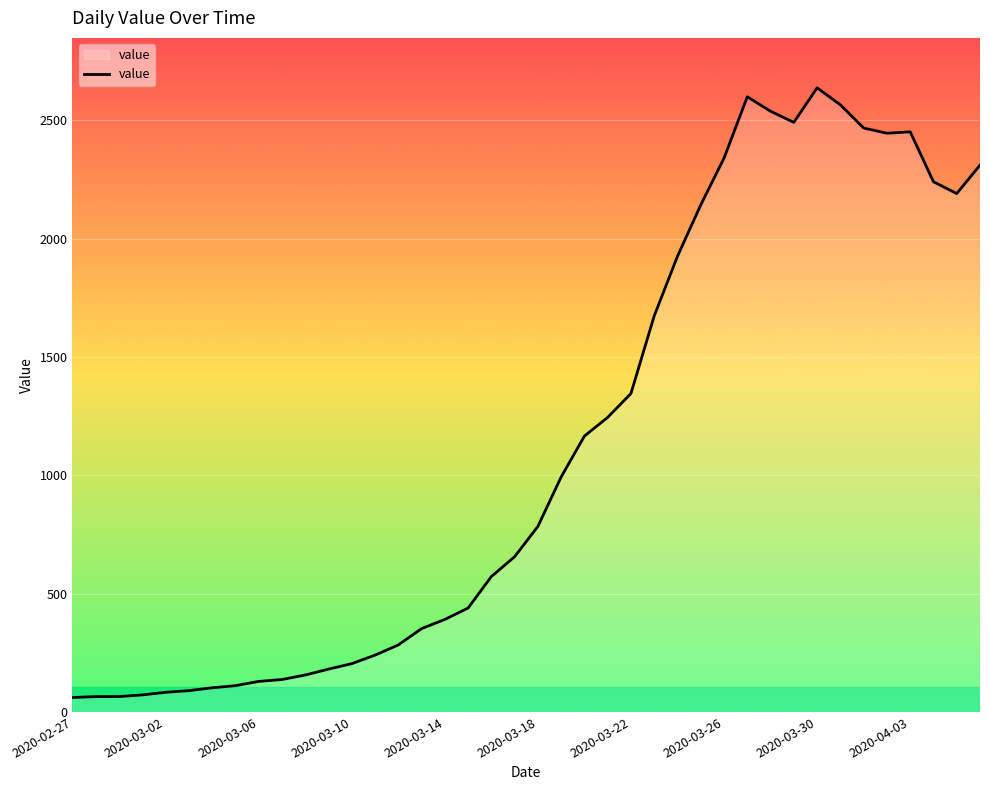

What is the minimum value shown in the chart?

61